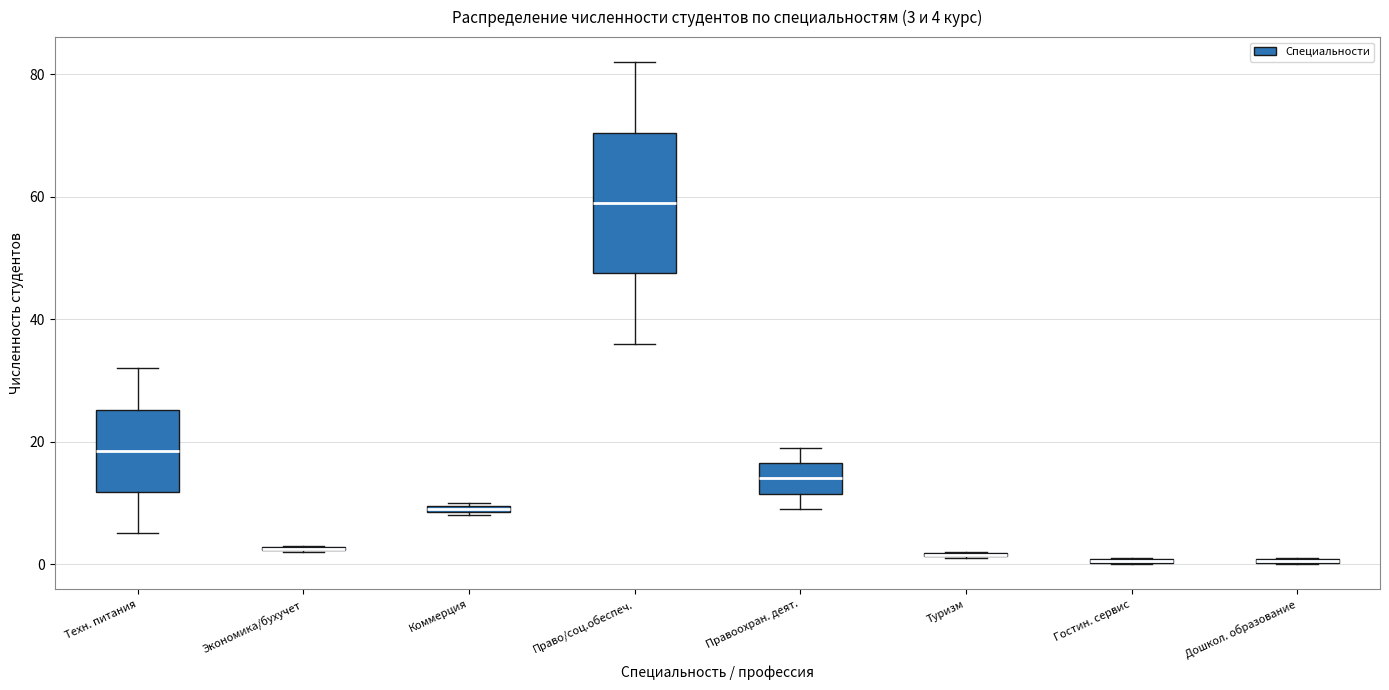

Which box is the tallest, from its lower edge to its upper edge?

Право/соц.обеспеч.